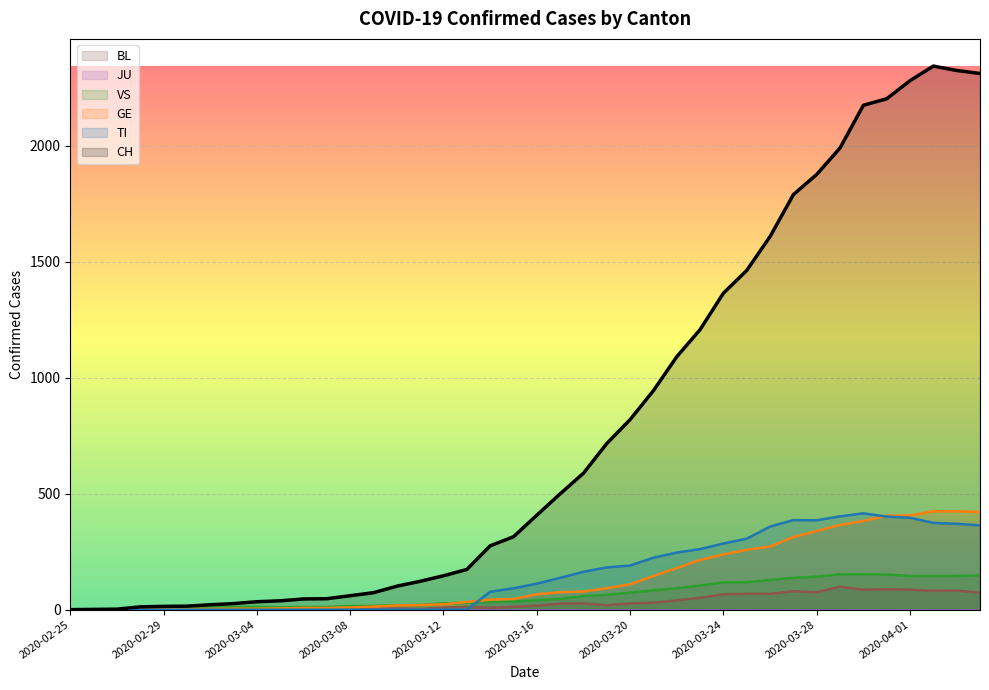

True or false: BL has a value of -60 at 2020-02-27.

False